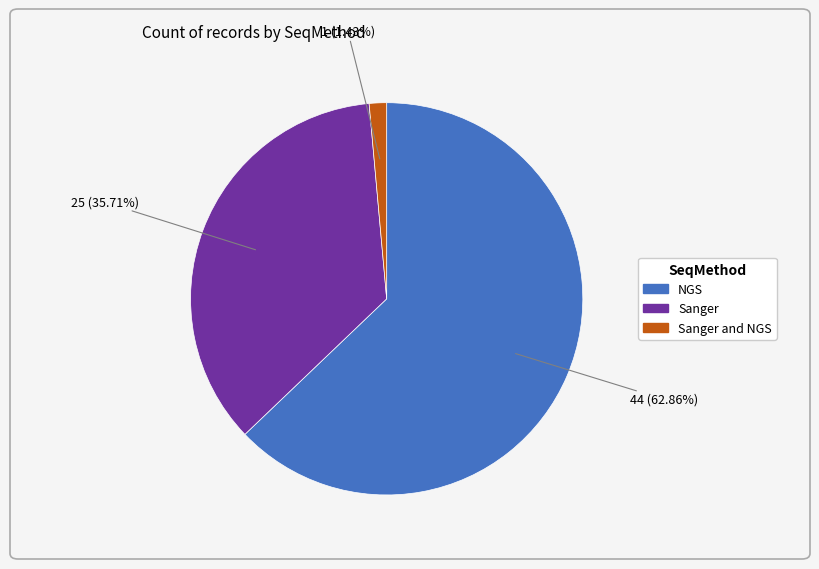

Does any single category account for the majority?

Yes